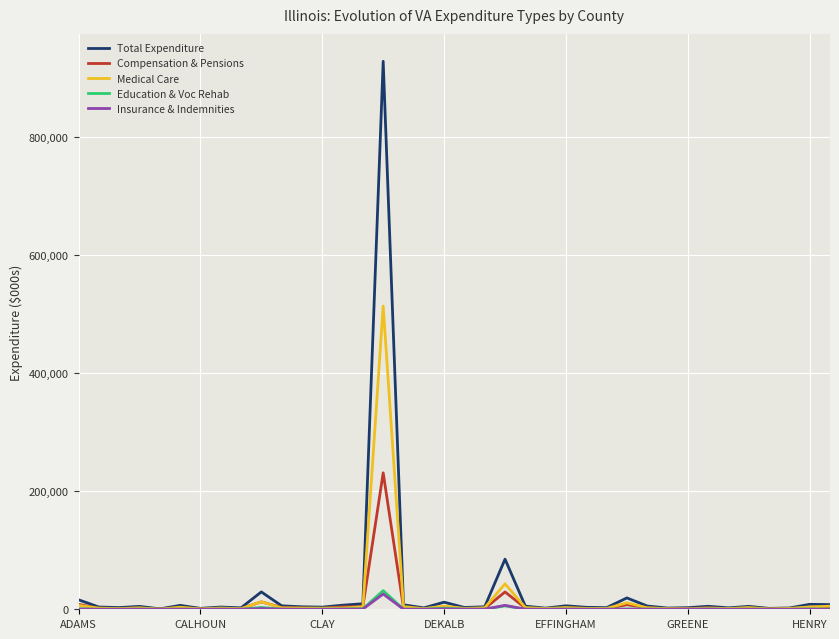

What is the maximum value shown in the chart?

927863.9